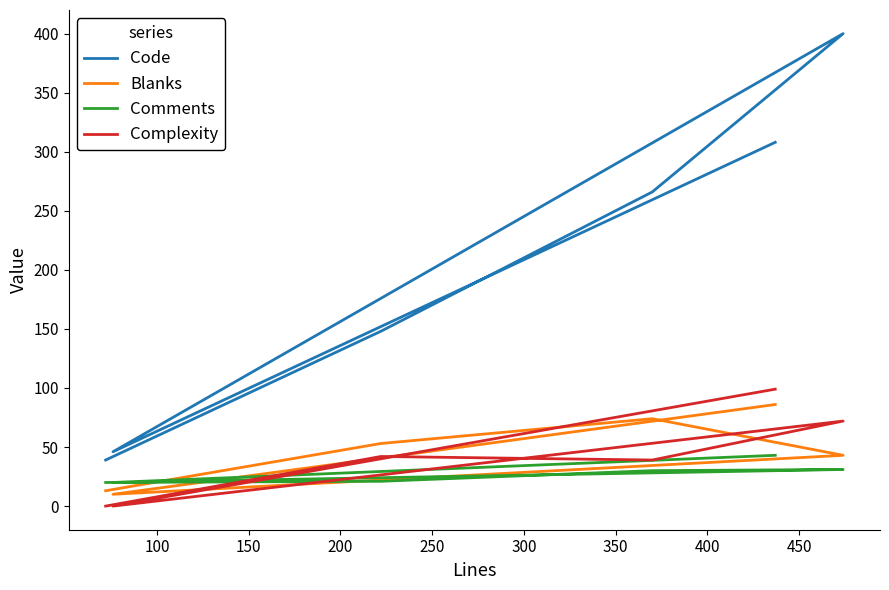

Which series has the largest range (max minus min)?

Code